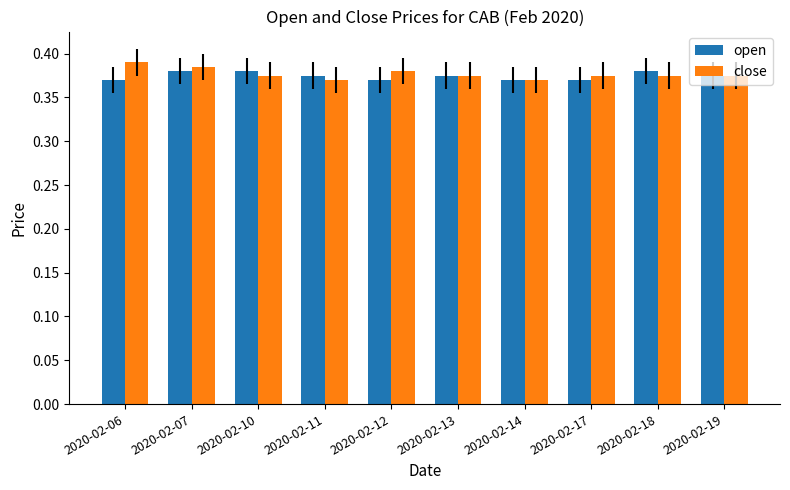

At 2020-02-18, list the series in order from smallest to largest.

close, open